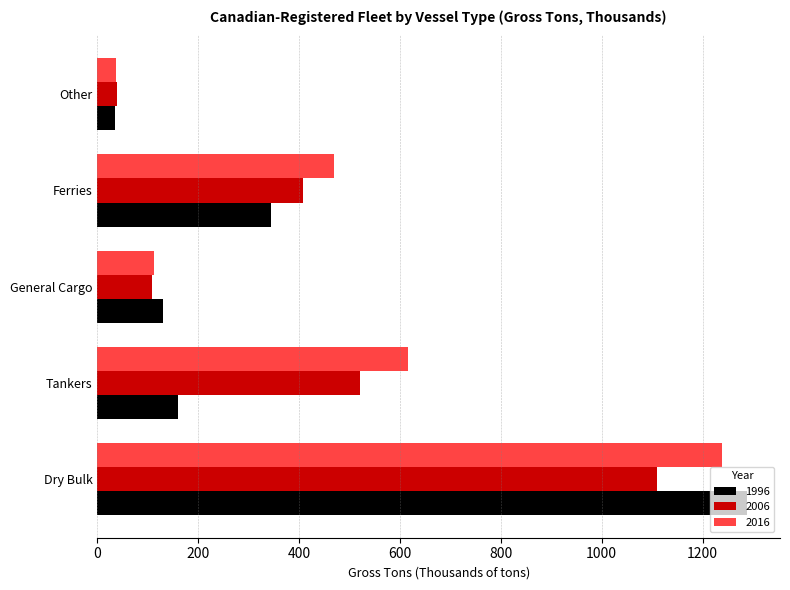

Is it true that 1996 equals 159 at Tankers?

True